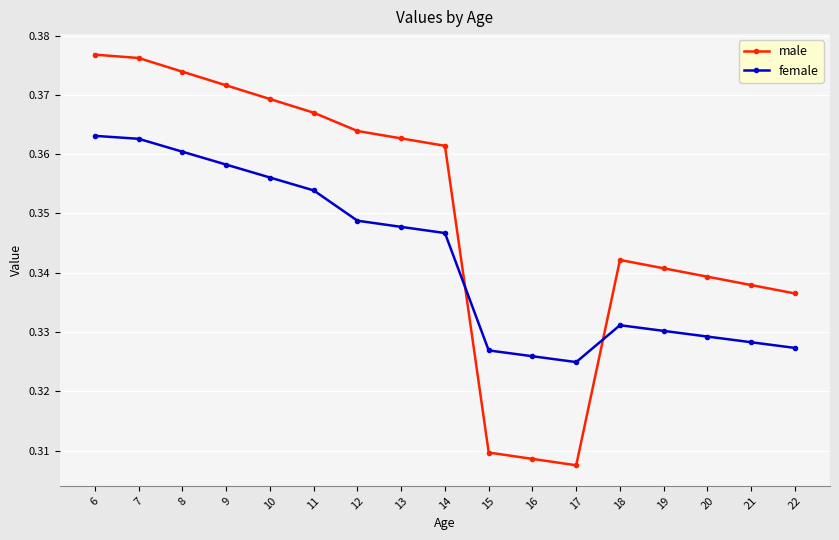

At how many categories does at least one series exceed 0?

17